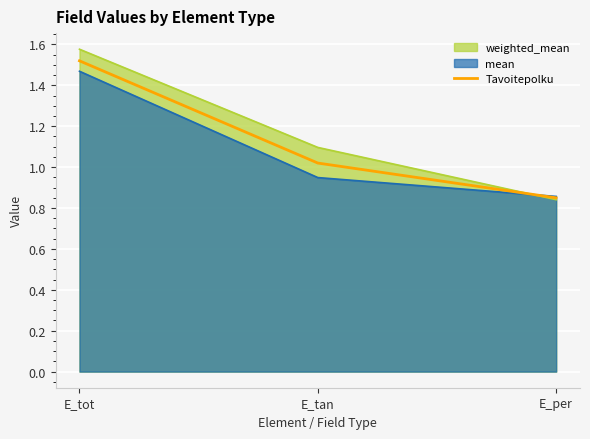

What is the change in value from E_tot to E_per?

-0.7